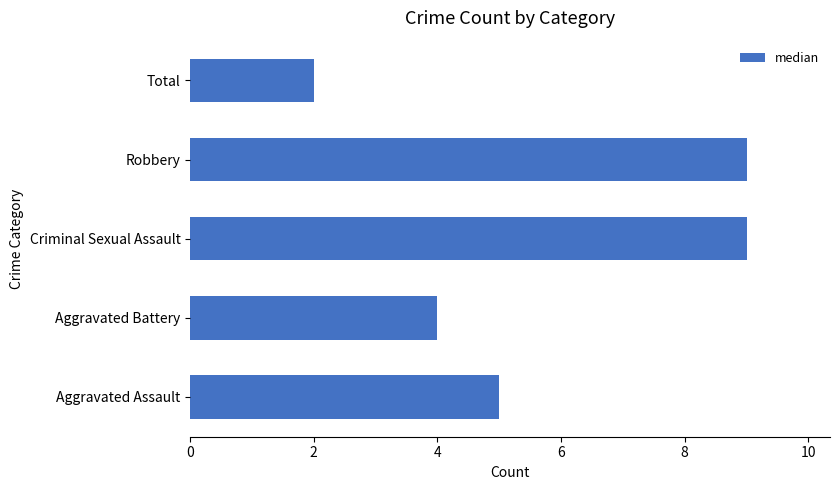

How many bars are there in total?

5